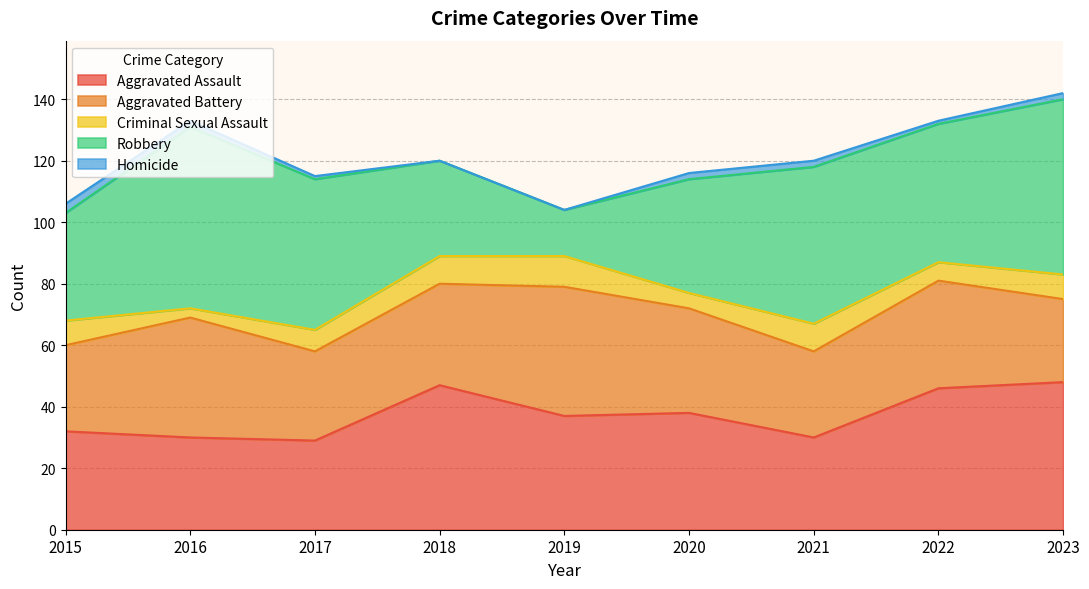

What is the average value of the Aggravated Battery series?

33